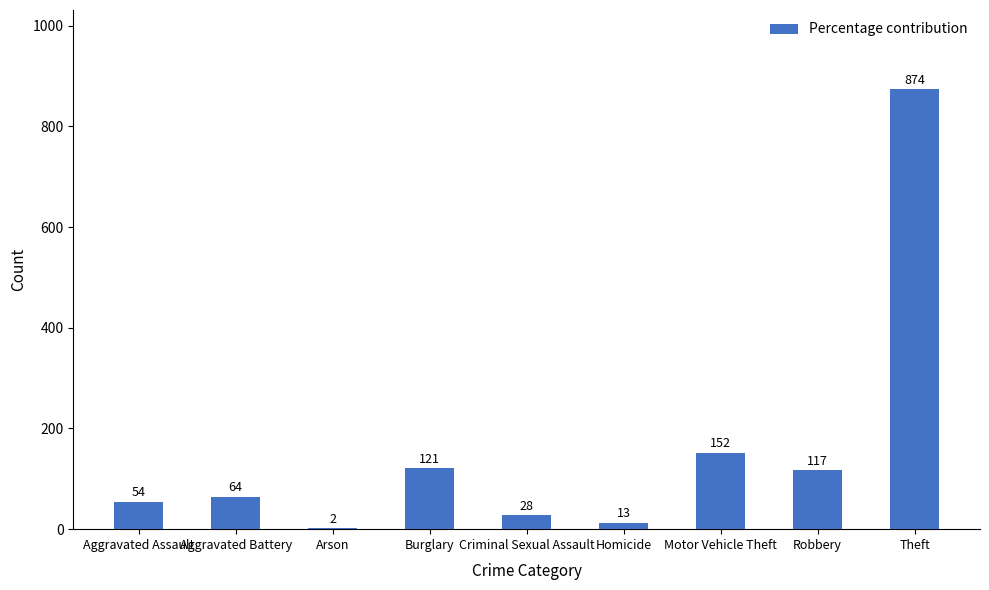

Reading right to left, what are all the values shown in this chart?

874	117	152	13	28	121	2	64	54